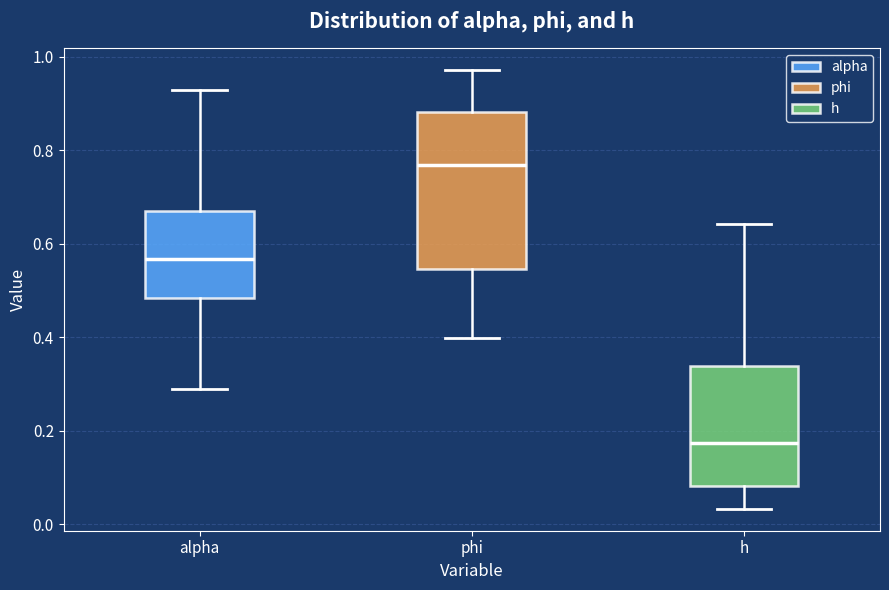

Where does the upper whisker of the box for alpha end on the y-axis? The values are not printed on the chart, so give them approximately, as read against the axis.

0.92